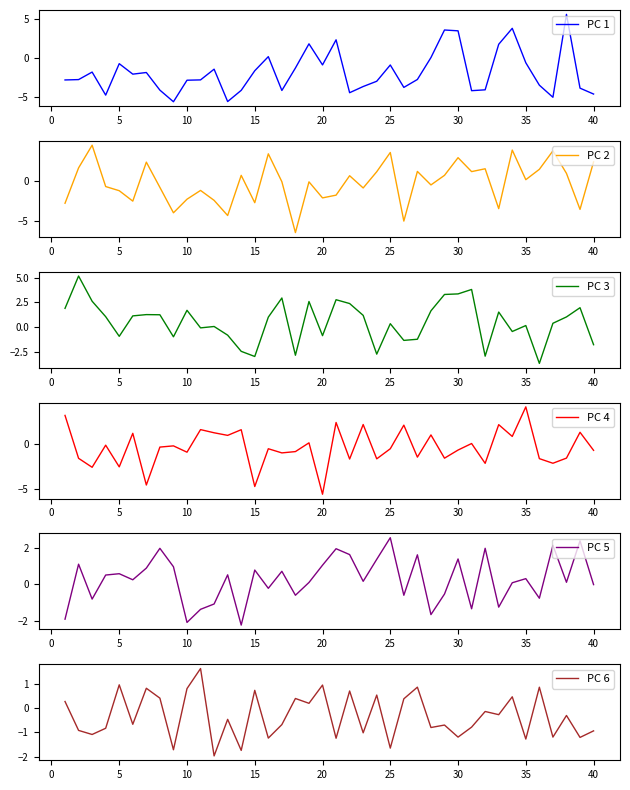

What is the maximum value for PC 1?

5.6